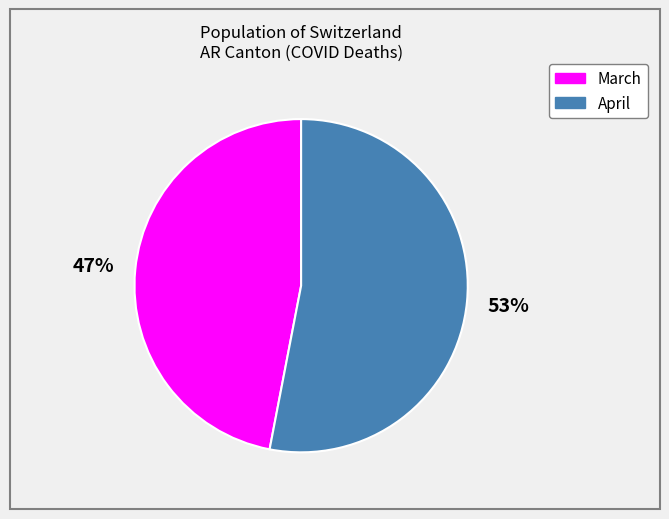

To the nearest percent, what is the difference between the largest and smallest slice percentages?

6%